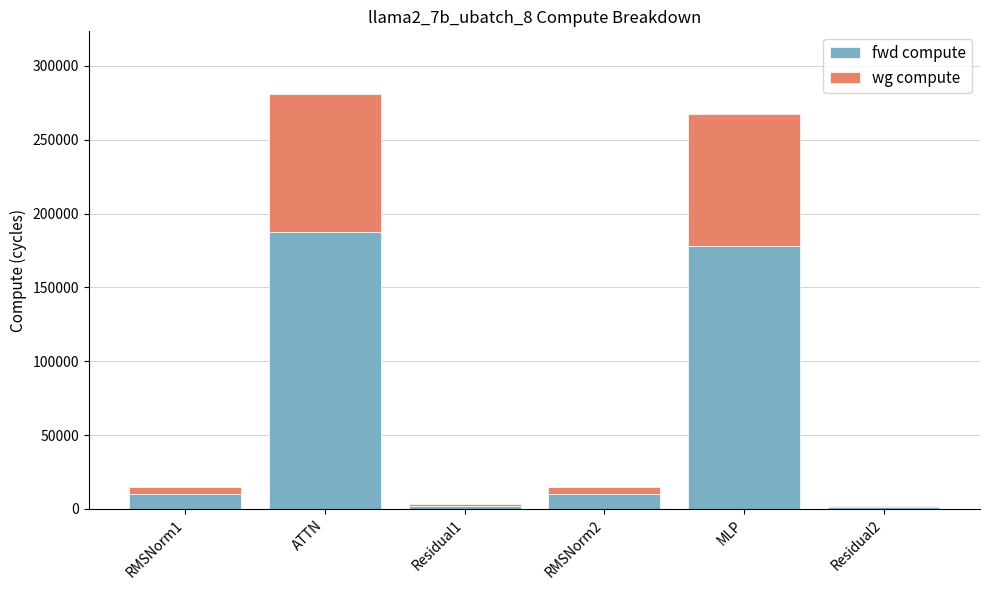

What is the maximum value for fwd compute?

187490.3